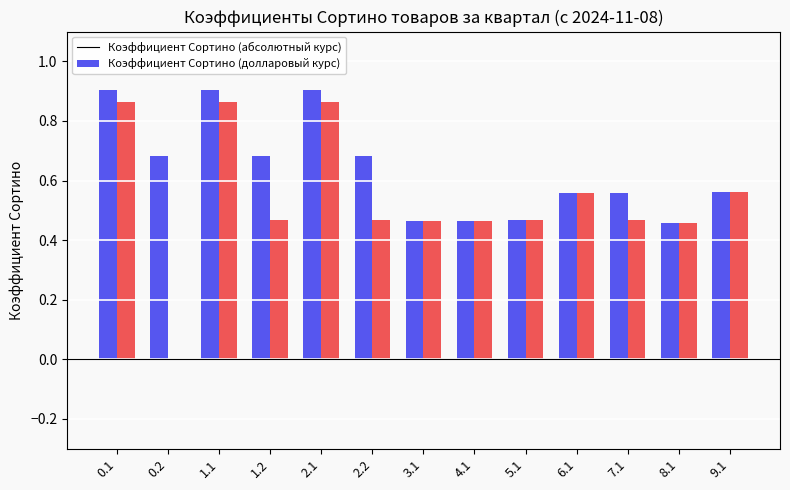

What is the total value across all series at 6.1?

1.1